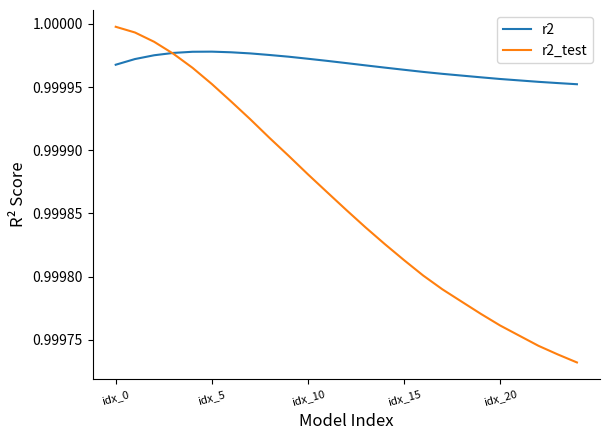

Rank the series by their average value, from highest to lowest.

r2, r2_test